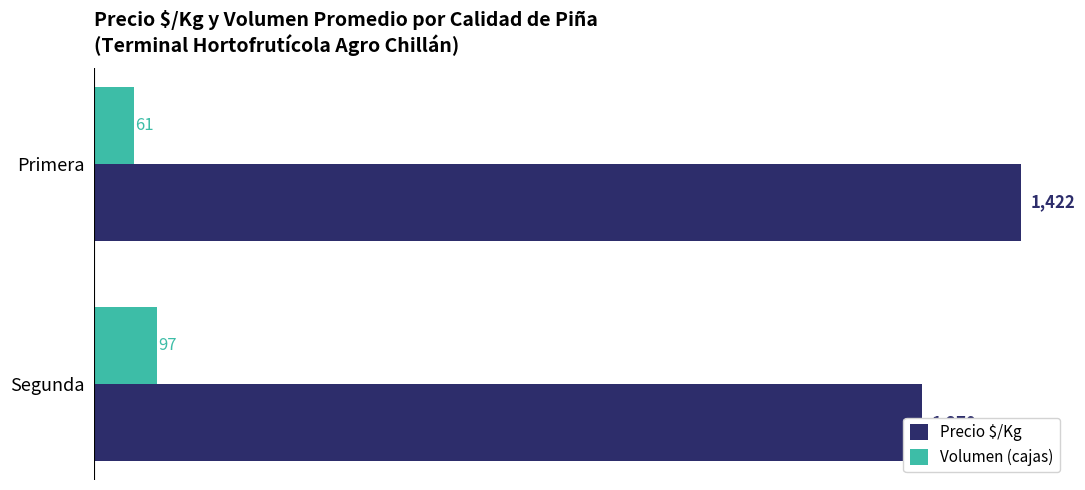

Rank the categories by Volumen (cajas) value from highest to lowest.

1, 0